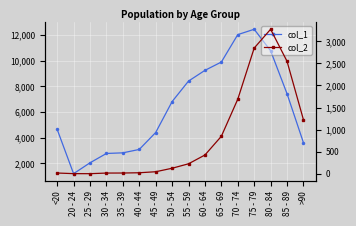

What is the label of the 2nd point from the left?

20 - 24